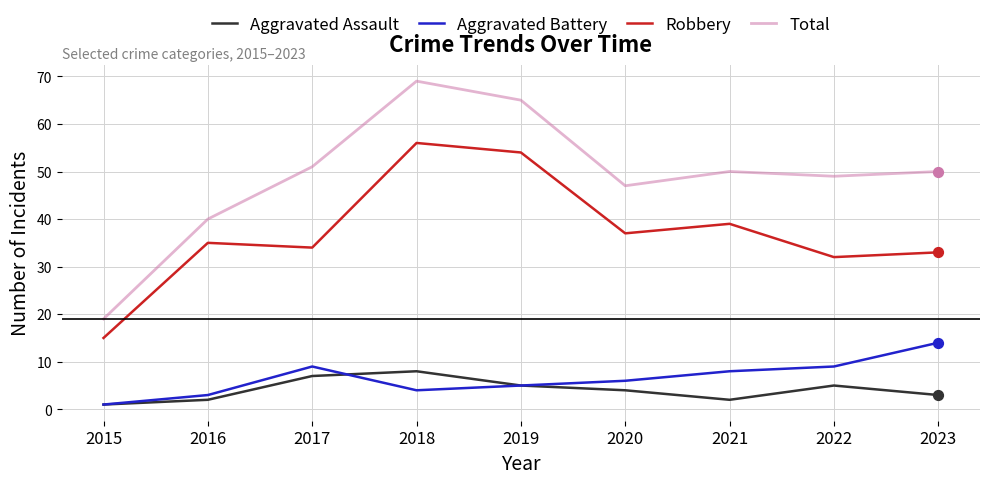

Which series has the largest total across all categories?

Total